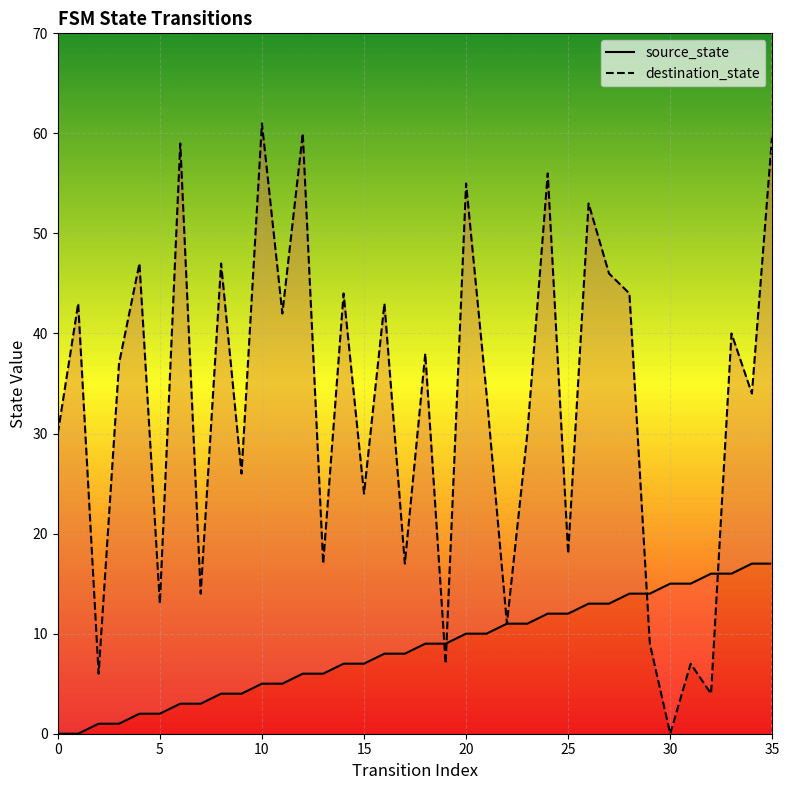

What is the approximate value of destination_state at 14?

44